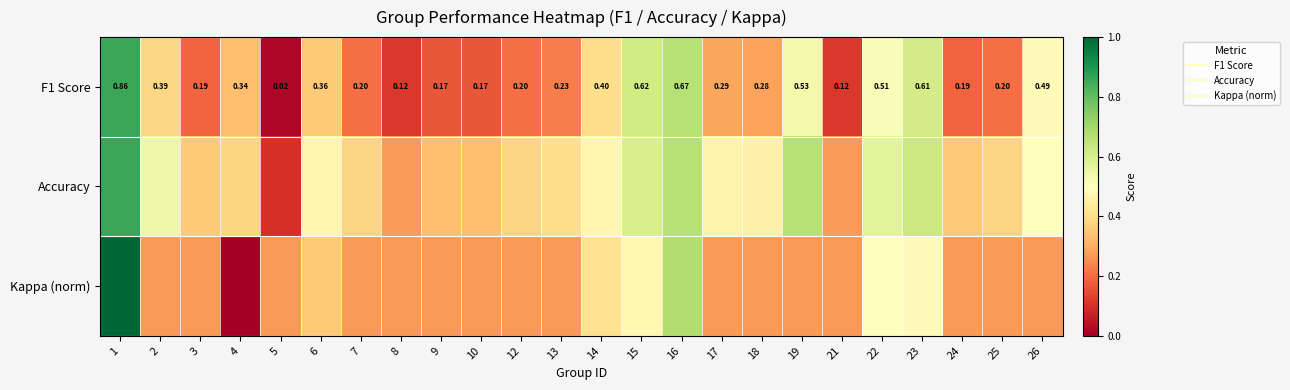

What is the approximate value of Accuracy at 18?

0.5